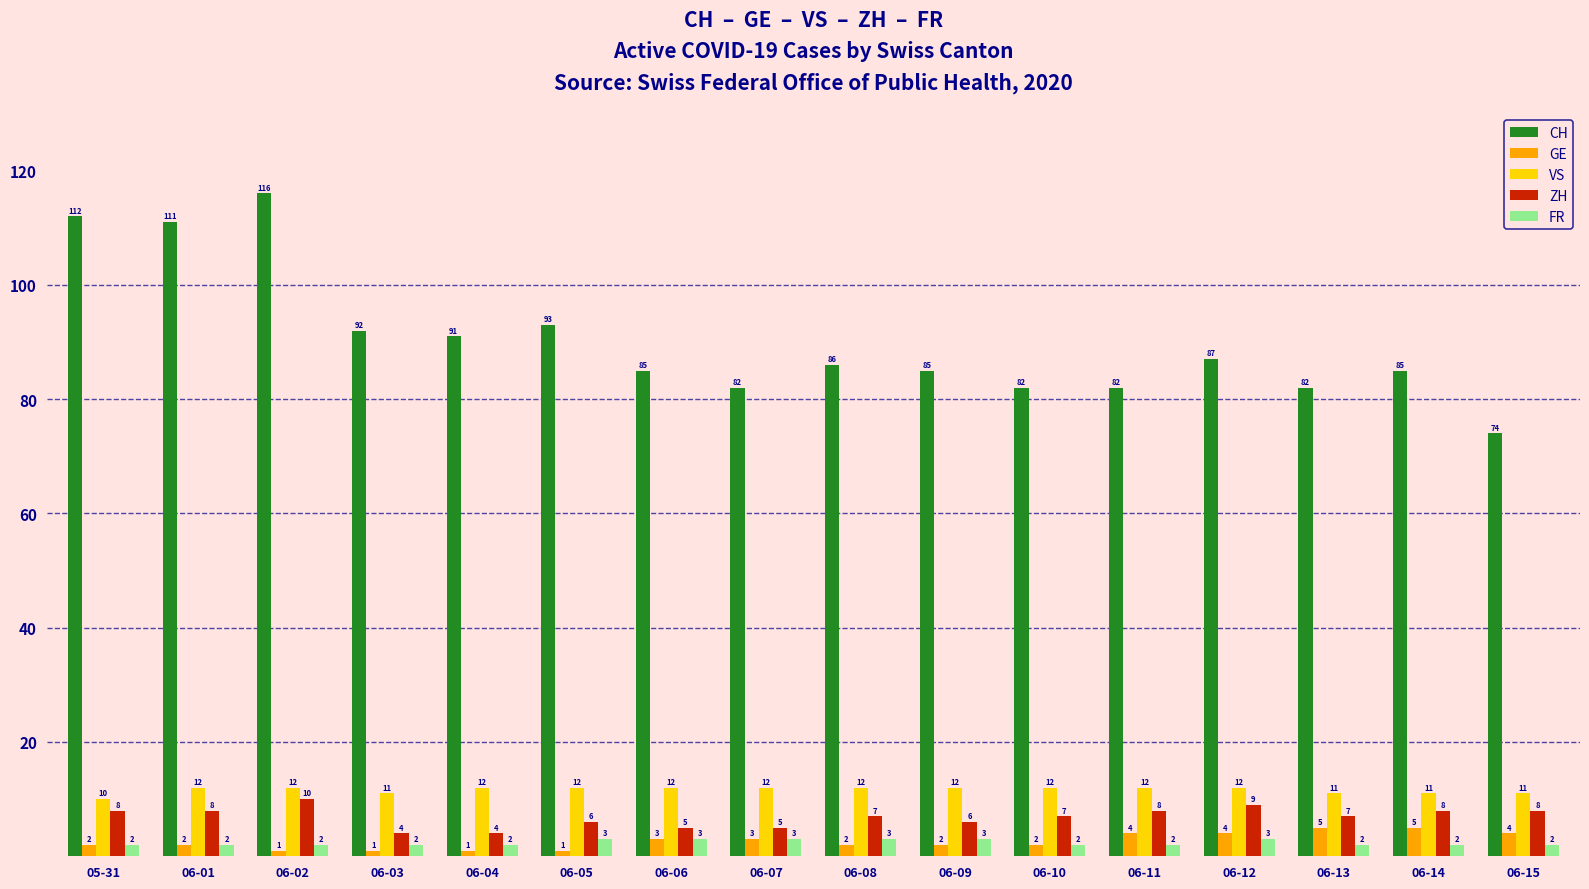

What is the value of the ZH bar at the 13th from the left?

9